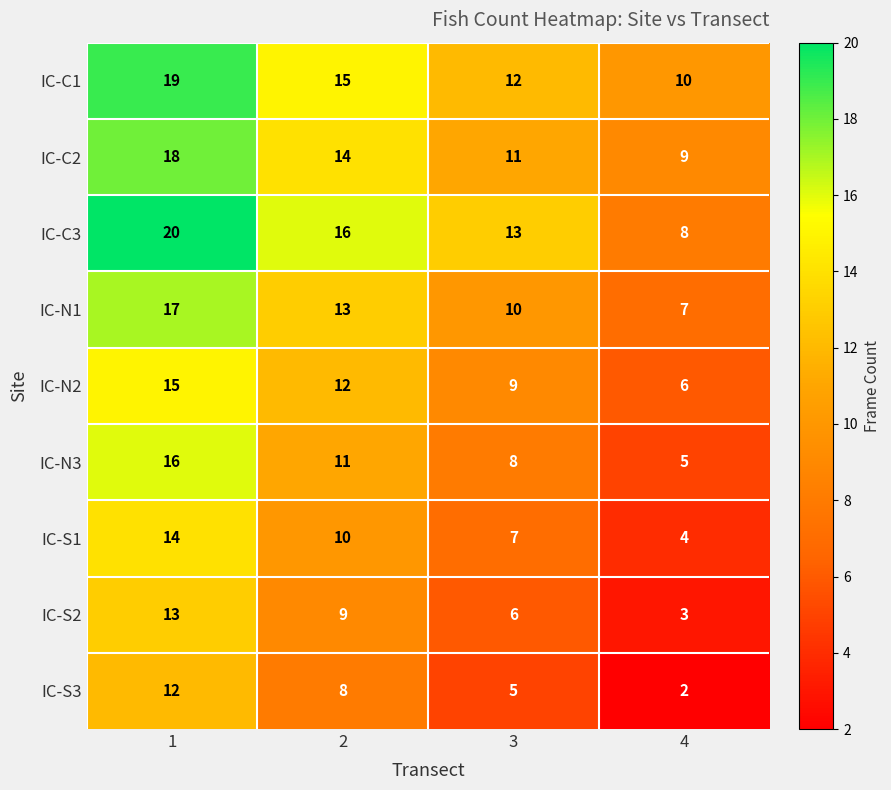

Which series changed the most between 2 and 4?

IC-C3